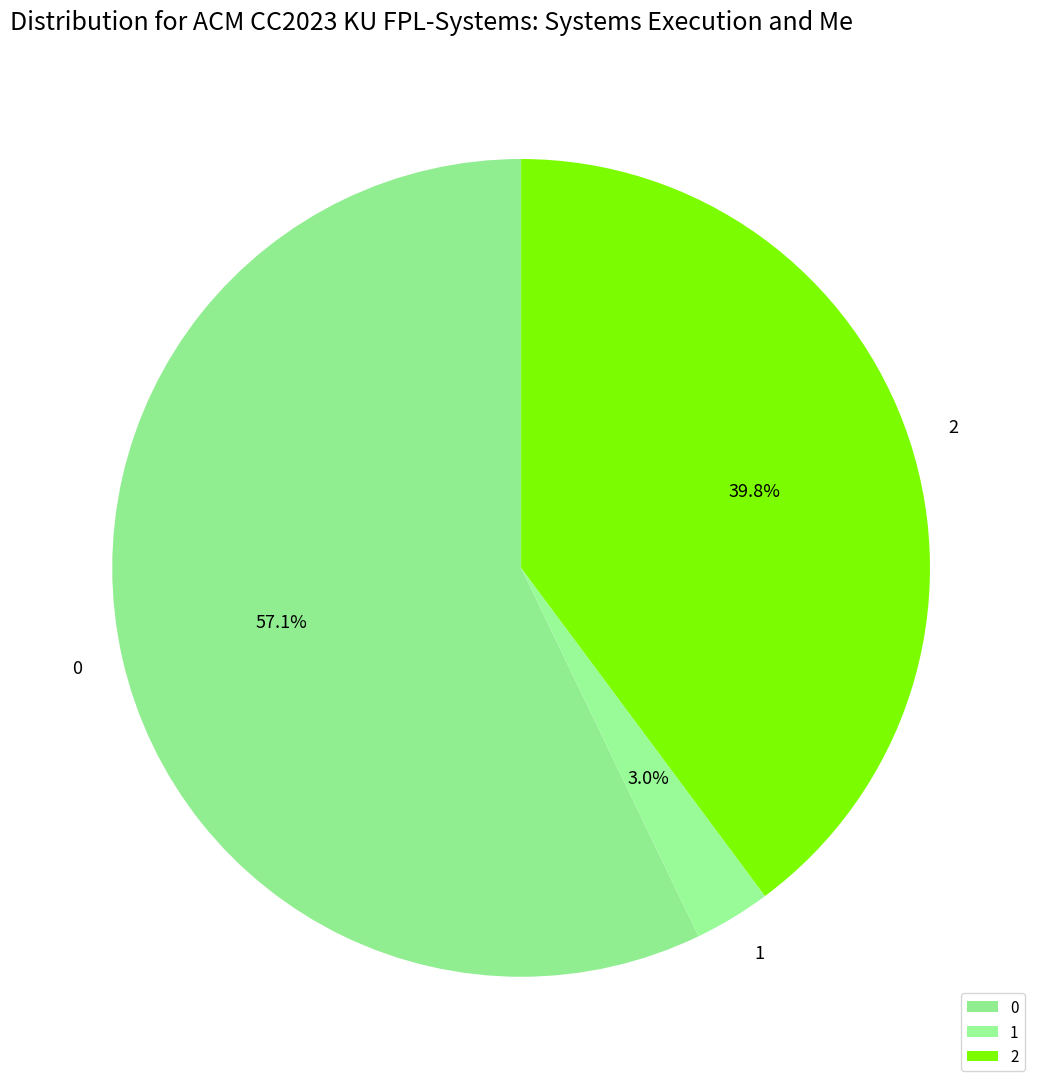

How many slices are in this pie chart?

3